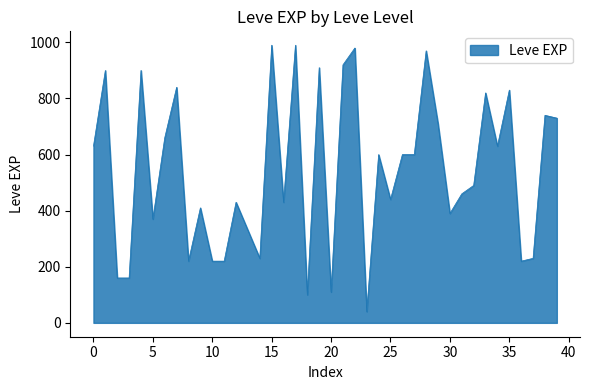

What is the smallest value displayed?

40